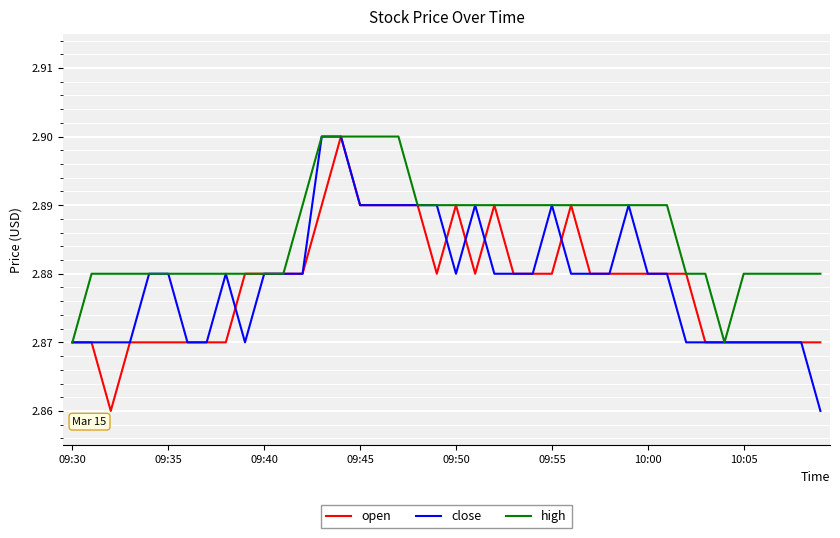

Is this an area chart (filled region under the line)?

No